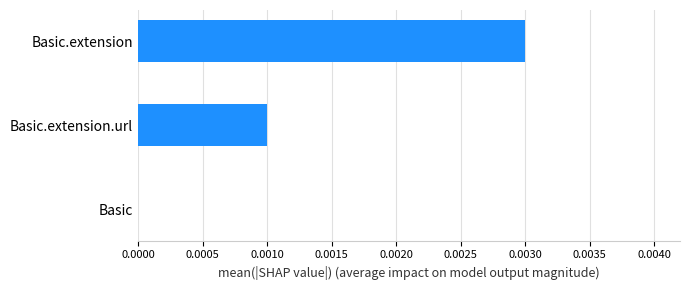

Between Basic.extension and Basic, which is larger?

Basic.extension